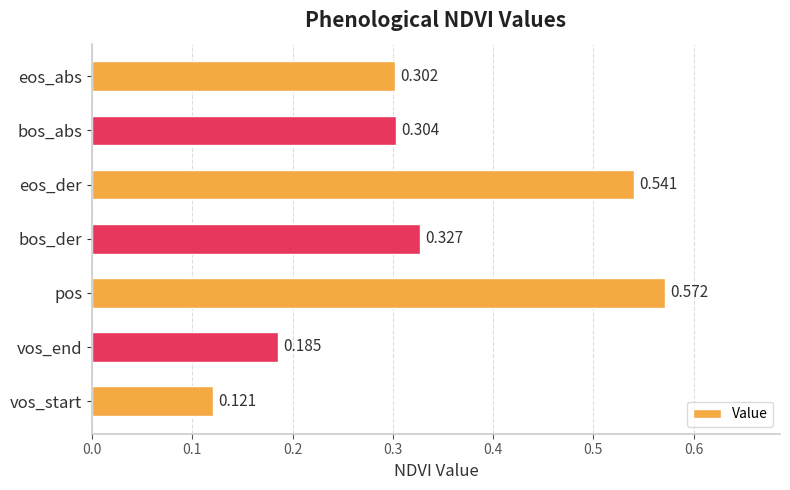

At which label is the value closest to 0?

vos_start